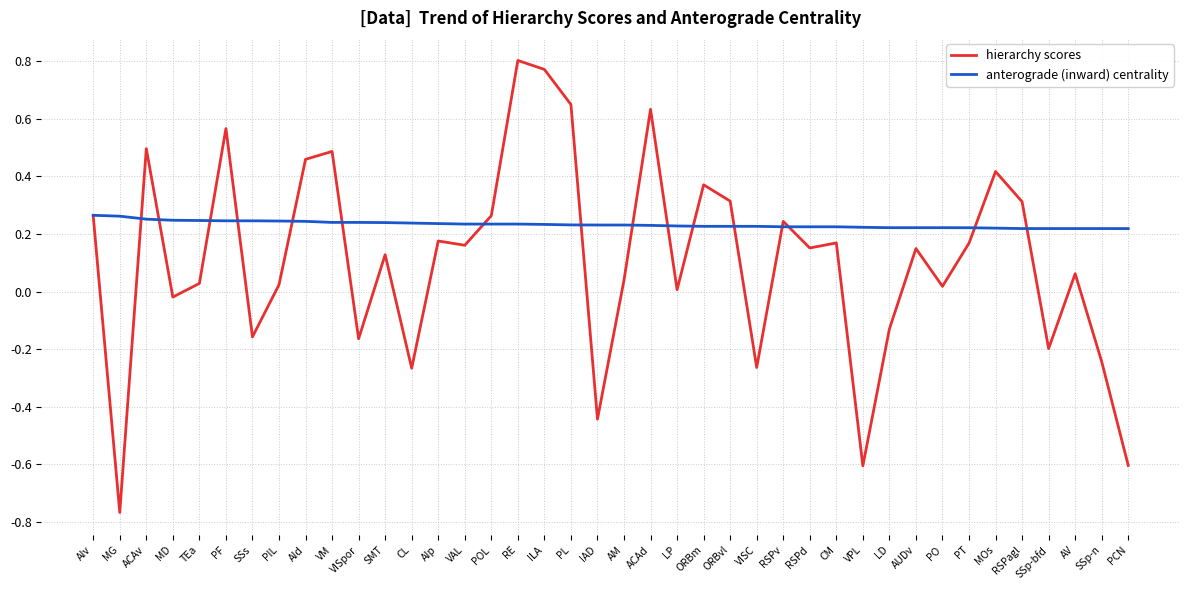

What position from the left is VISC?

26